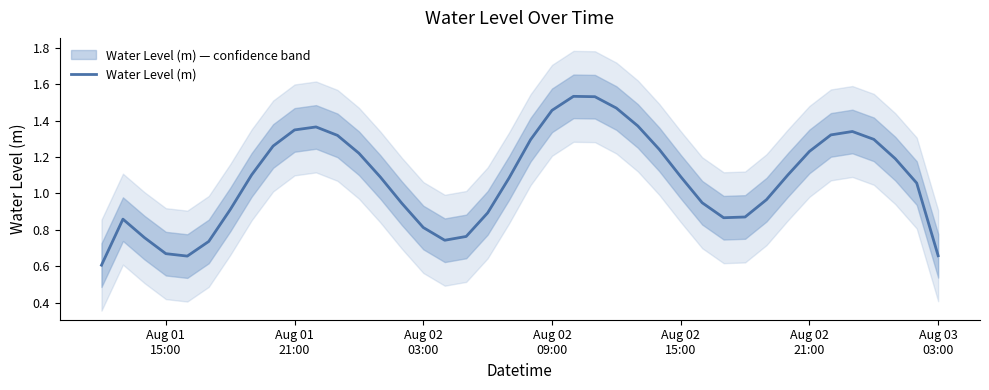

What is the sum of all values?

43.0